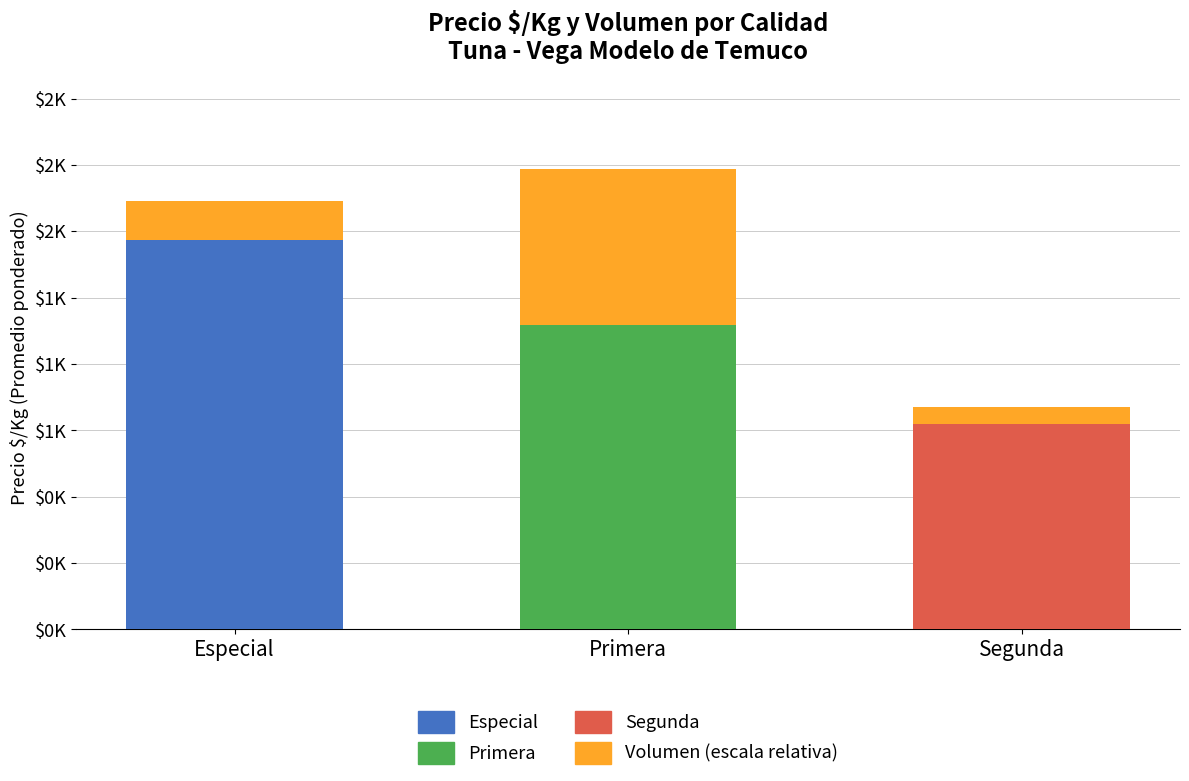

Which label corresponds to the largest value in the chart?

Especial